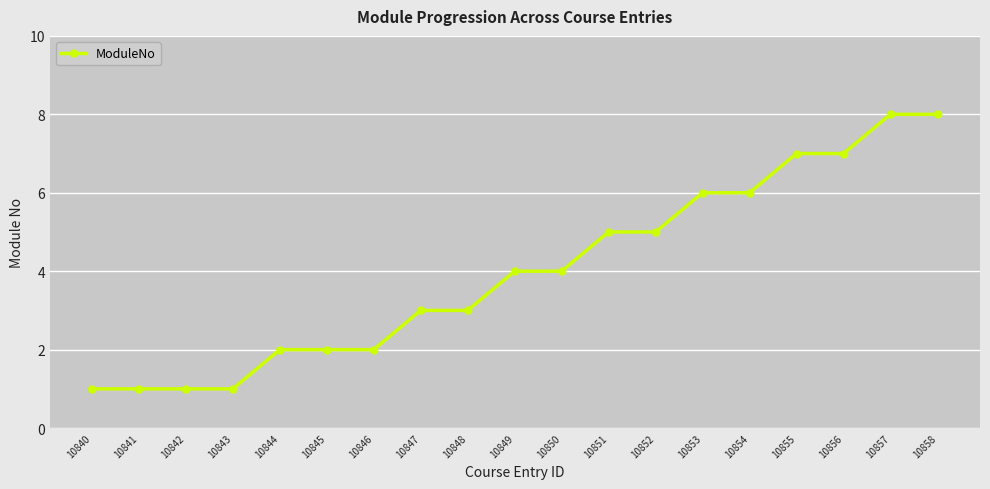

True or false: the data shows 4 at 10850.

True